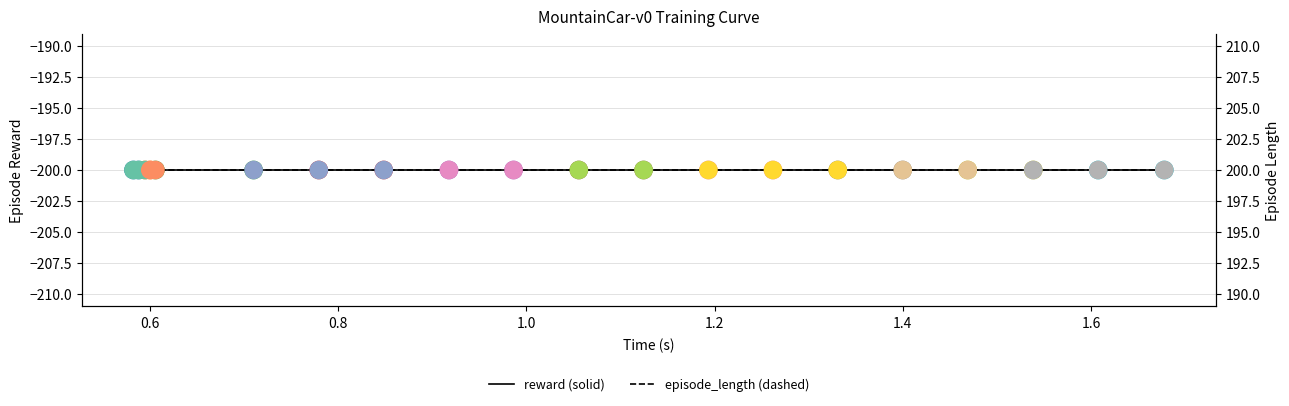

Which series reaches the maximum Y coordinate?

episode_length